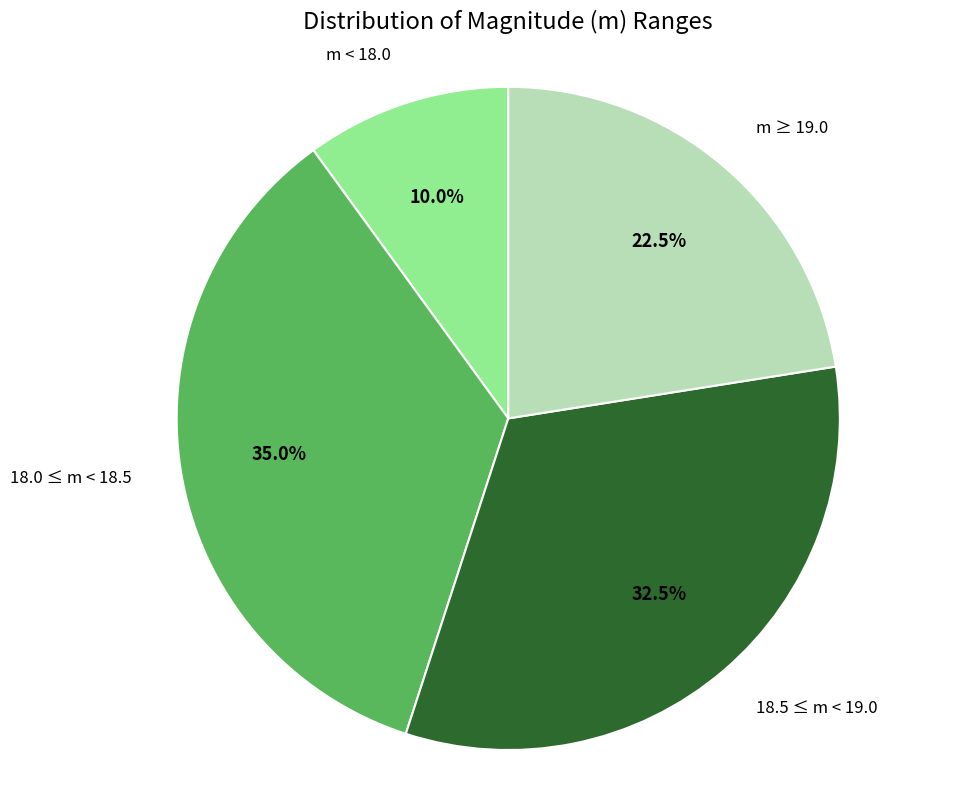

How many slices are in this pie chart?

4